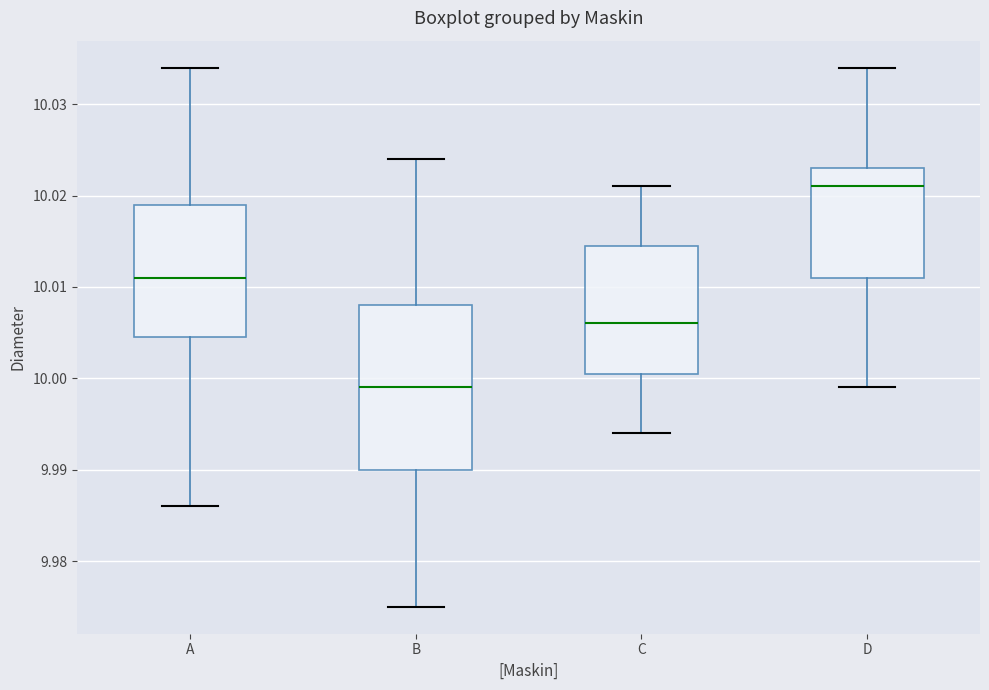

Reading left to right, transcribe this box plot: for each box, give where its median line is, the range the box spans, and where its two whiskers end, as read against the y-axis. The values are not printed on the chart, so give them approximately, as read against the axis.

A: median 10.011, box 10.005 to 10.019, whiskers 9.986 to 10.034
B: median 9.999, box 9.990 to 10.008, whiskers 9.975 to 10.024
C: median 10.006, box 10.001 to 10.015, whiskers 9.994 to 10.021
D: median 10.021, box 10.011 to 10.023, whiskers 9.999 to 10.034